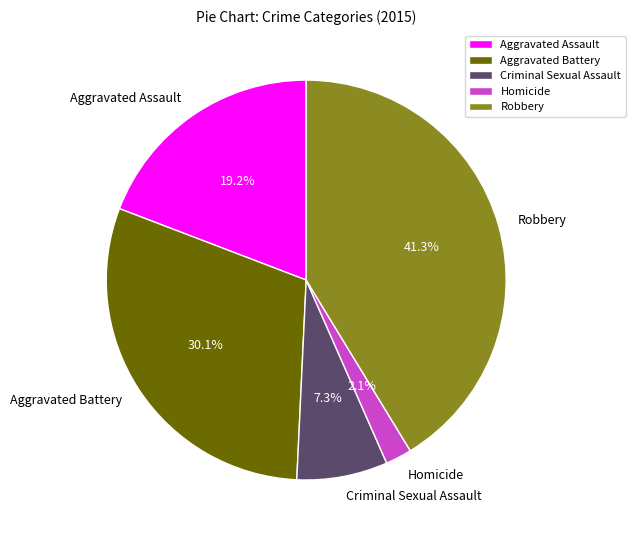

To the nearest percent, what portion does Aggravated Assault represent?

19%